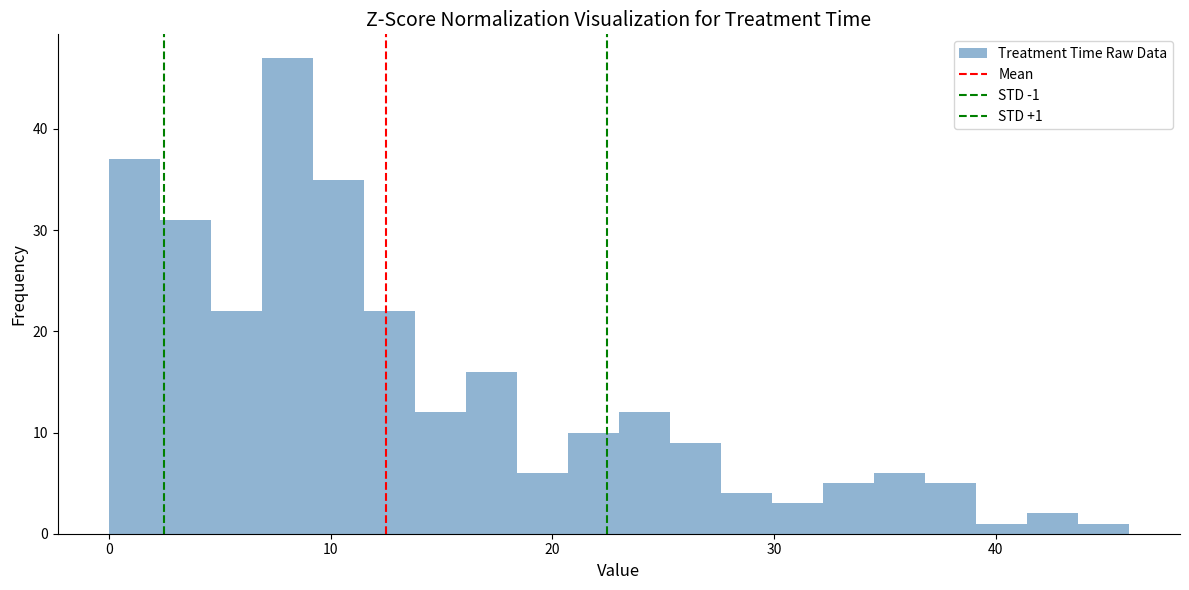

Around what value on the x-axis is the tallest bar? Give the approximate position of its centre, as read against the axis.

8